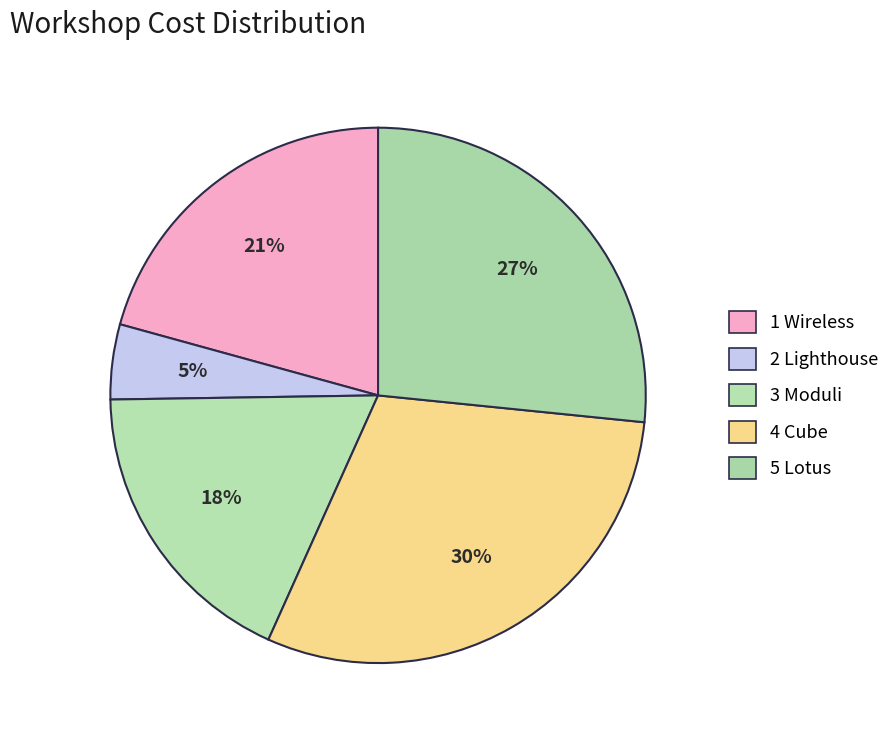

Between 5 Lotus and 2 Lighthouse, which is larger?

5 Lotus